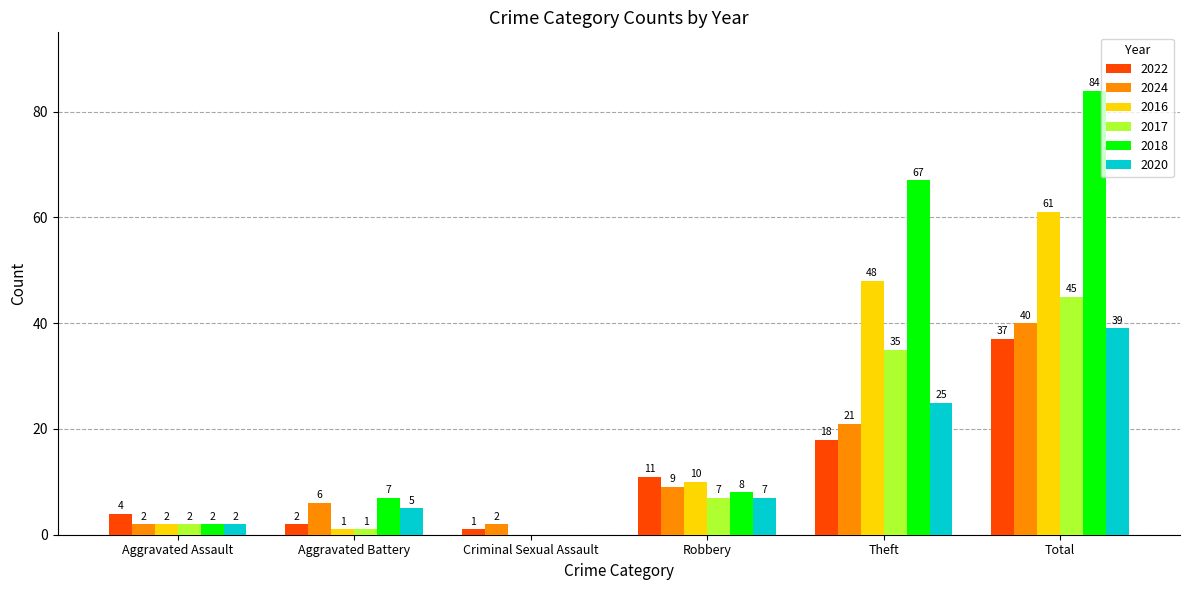

The 2024 series shows 15 at Robbery. True or false?

False